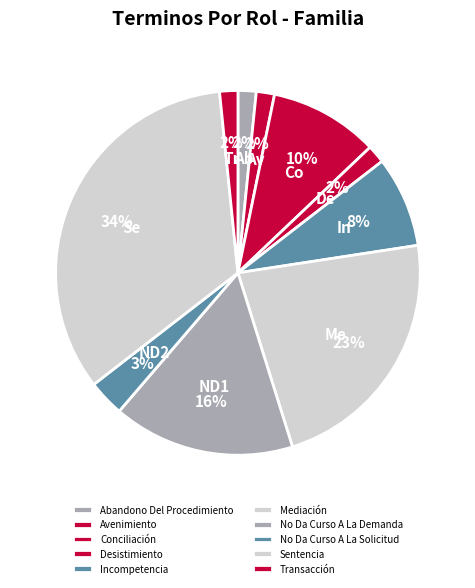

What is the total percentage of Abandono Del Procedimiento and Sentencia?

35.5%